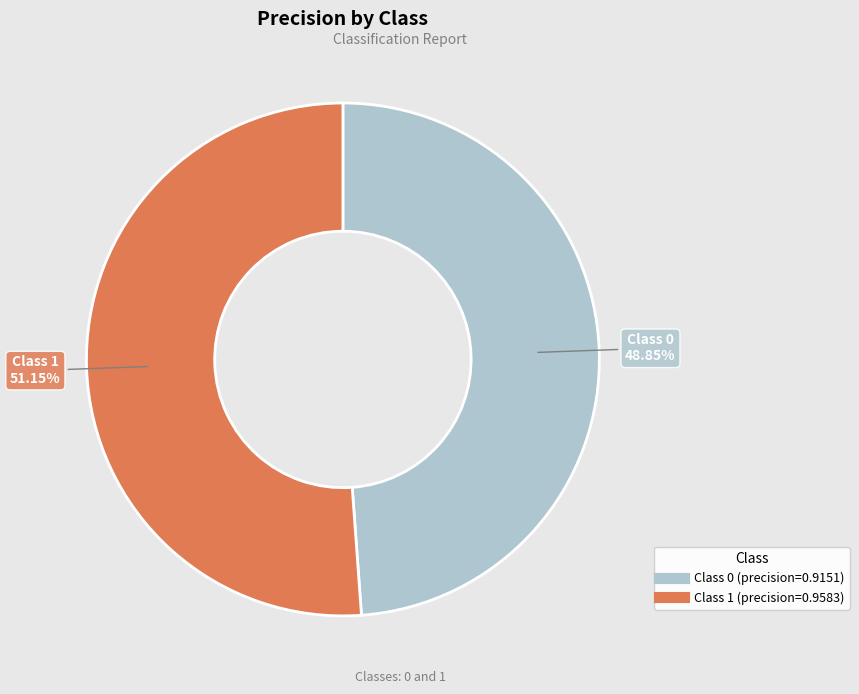

Is there any slice that represents more than half of the pie?

Yes